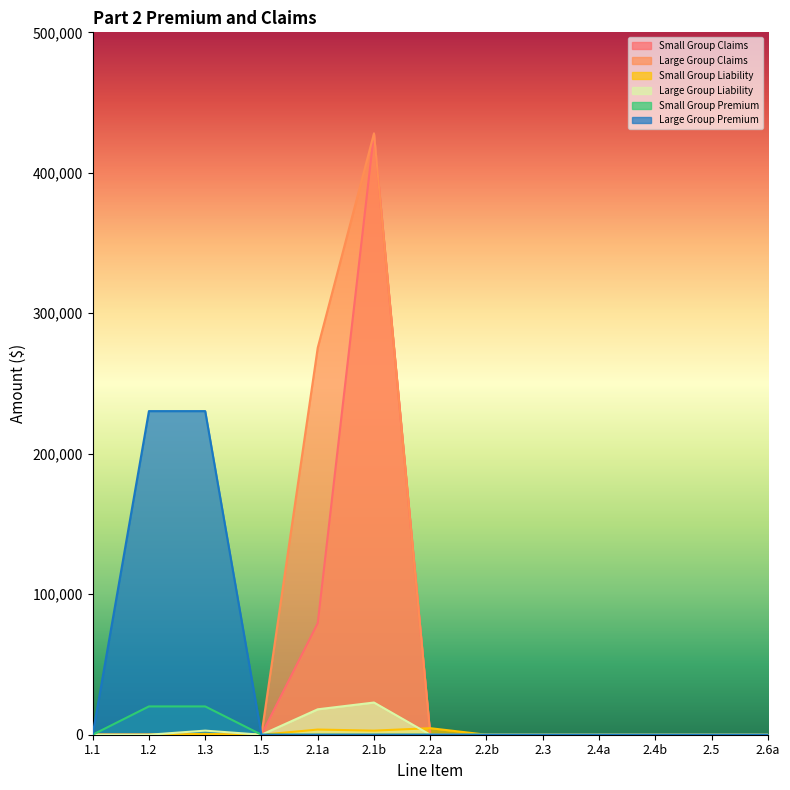

What position from the right is 2.5?

2